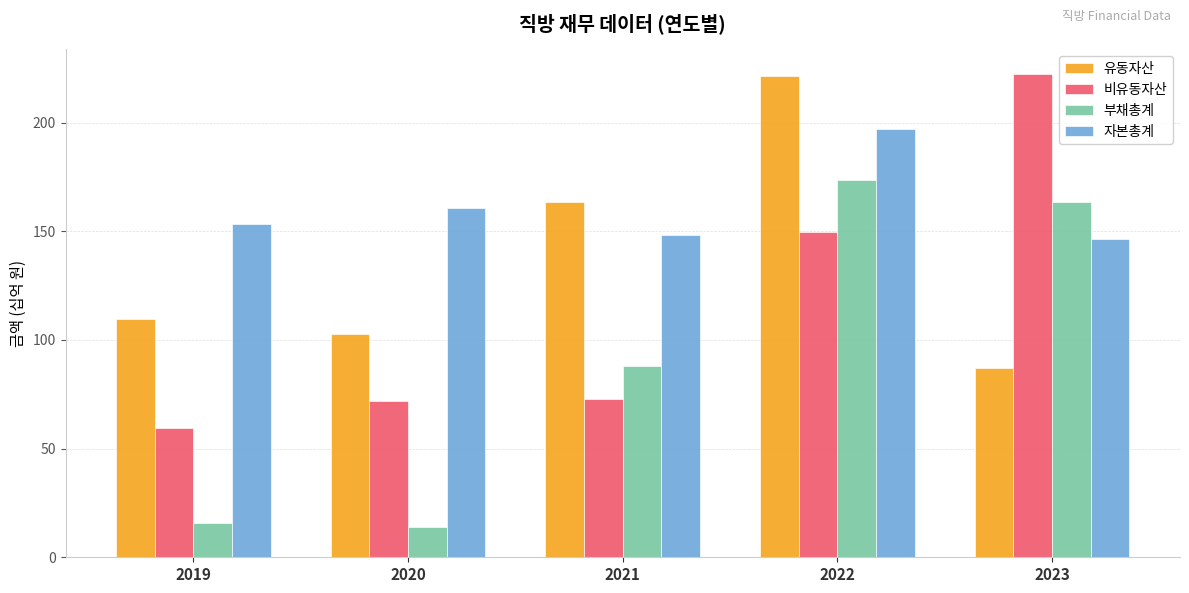

What is the highest value of the 부채총계 series?

173.7